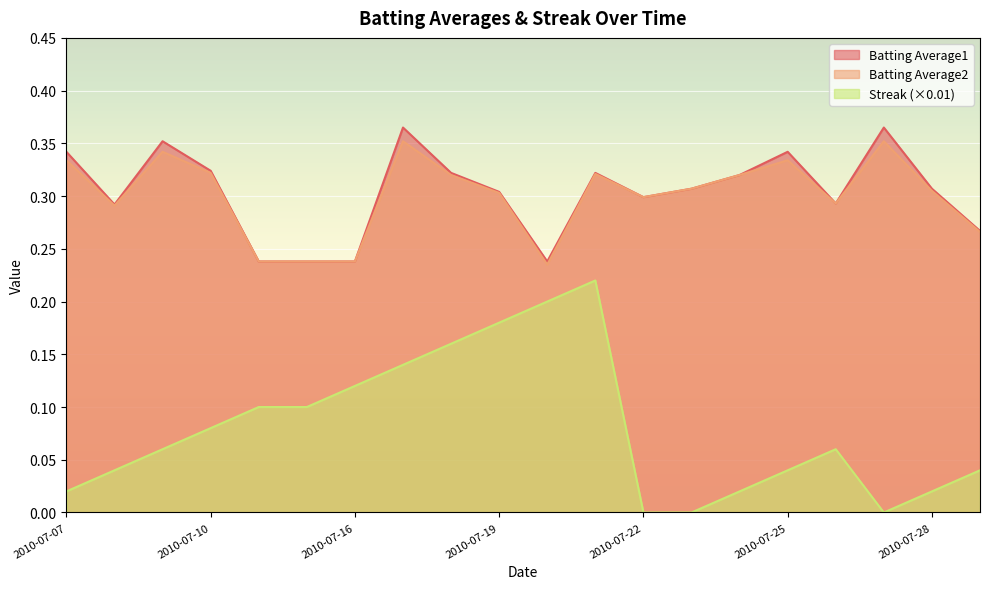

True or false: Batting Average1 and Batting Average2 cross at least once.

False